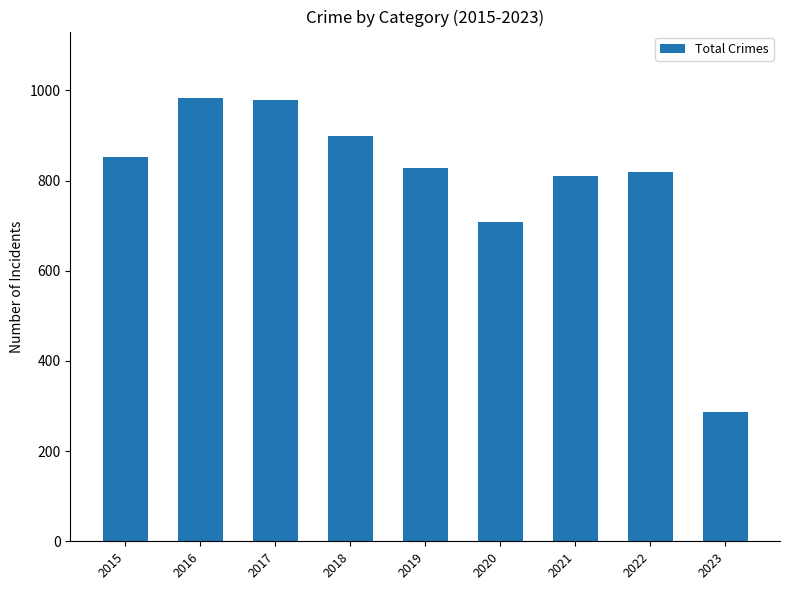

Where is the data nearest to the value 635?

2020